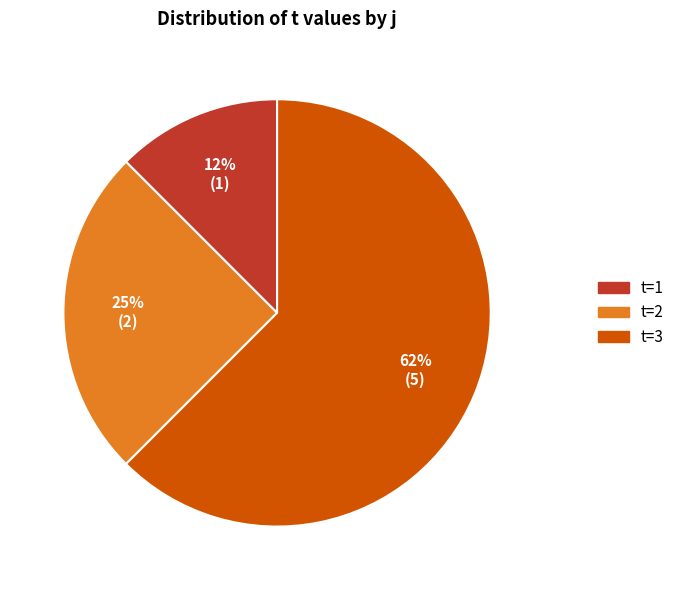

To the nearest percent, what is the average slice percentage?

33%